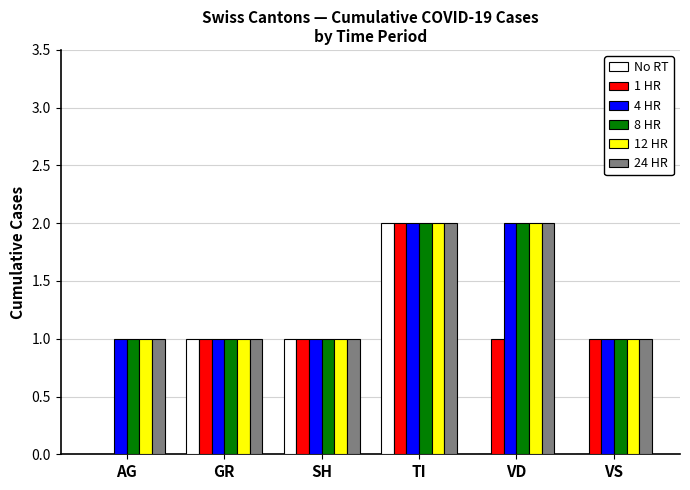

Is the value of 4 HR at VS greater than the value of 8 HR at VD?

No